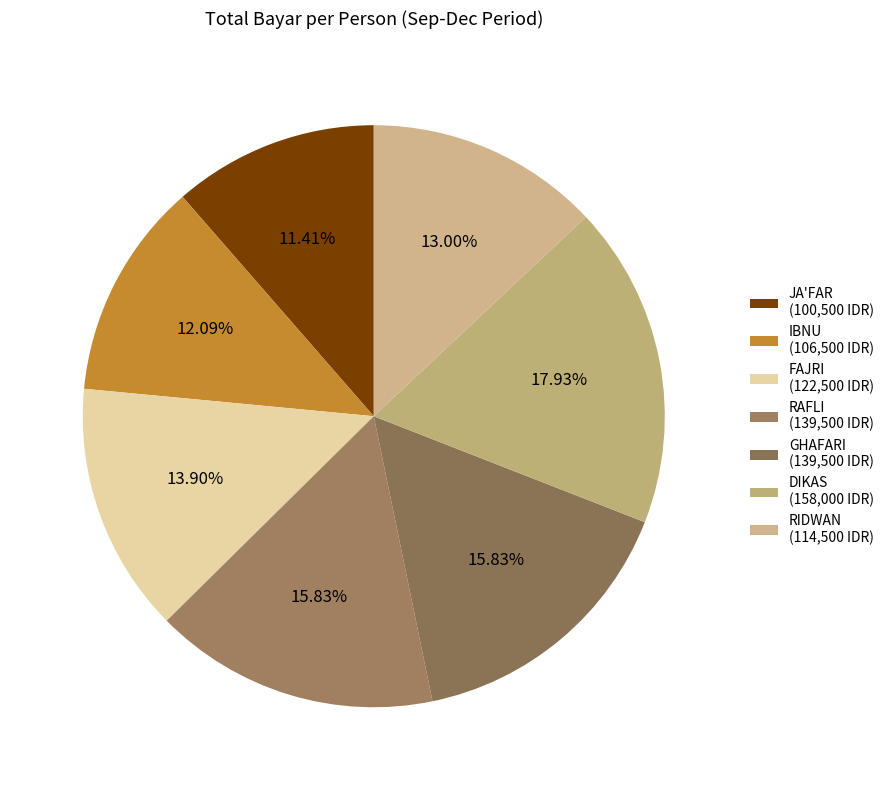

Which has a higher value, GHAFARI or IBNU?

GHAFARI